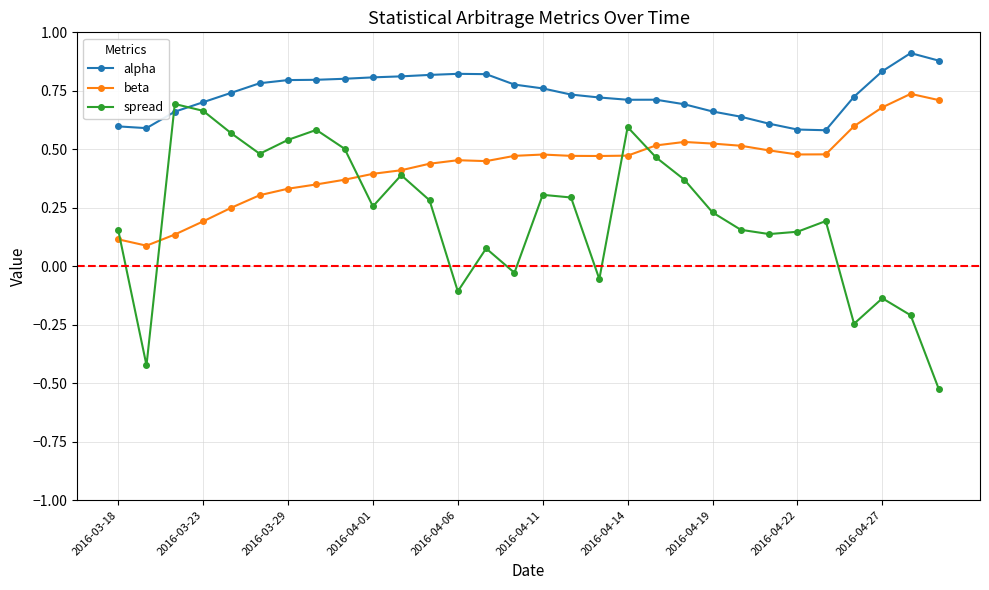

List the series in order of their overall mean, lowest first.

spread, beta, alpha